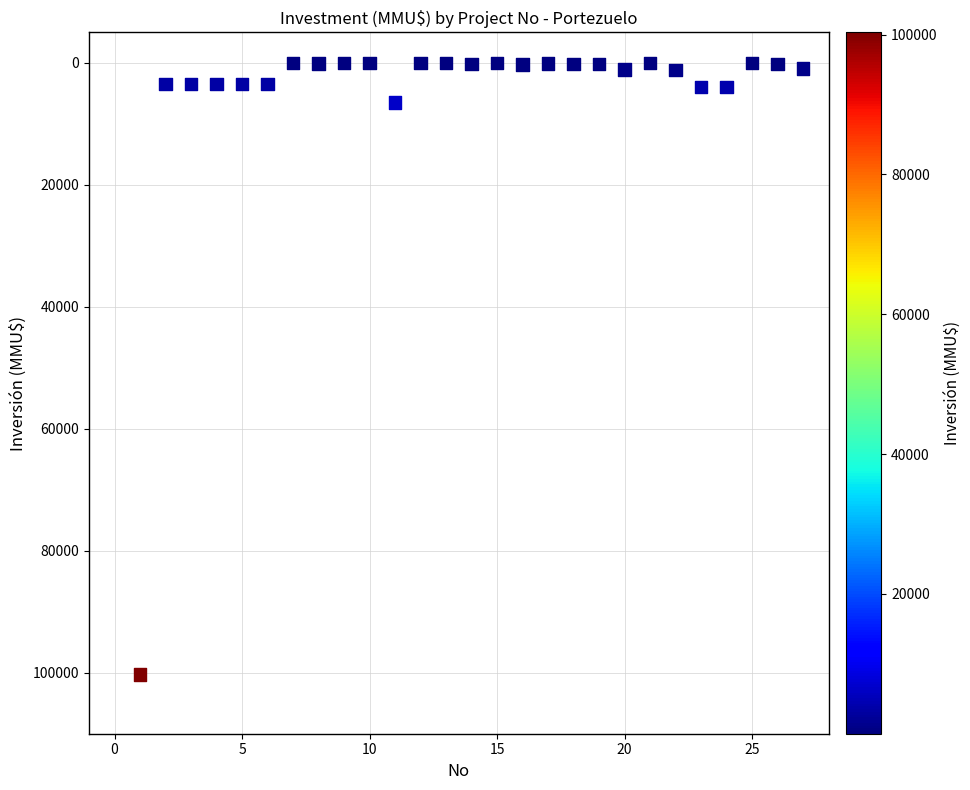

What is the range of Y values (max minus min)?

100320